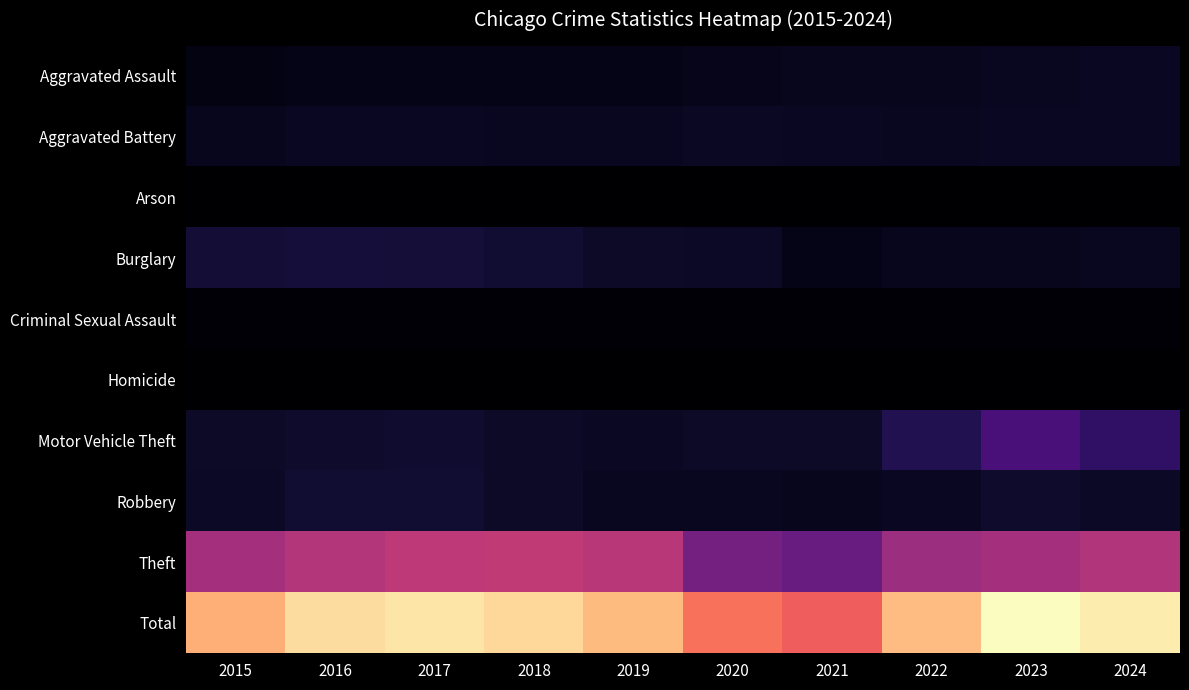

Count the number of categories in the chart.

10